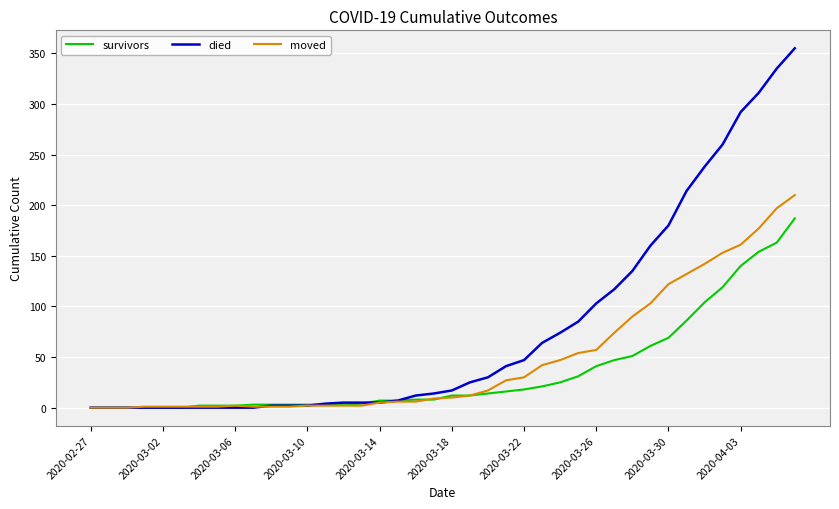

List the series in order of their overall mean, highest first.

died, moved, survivors